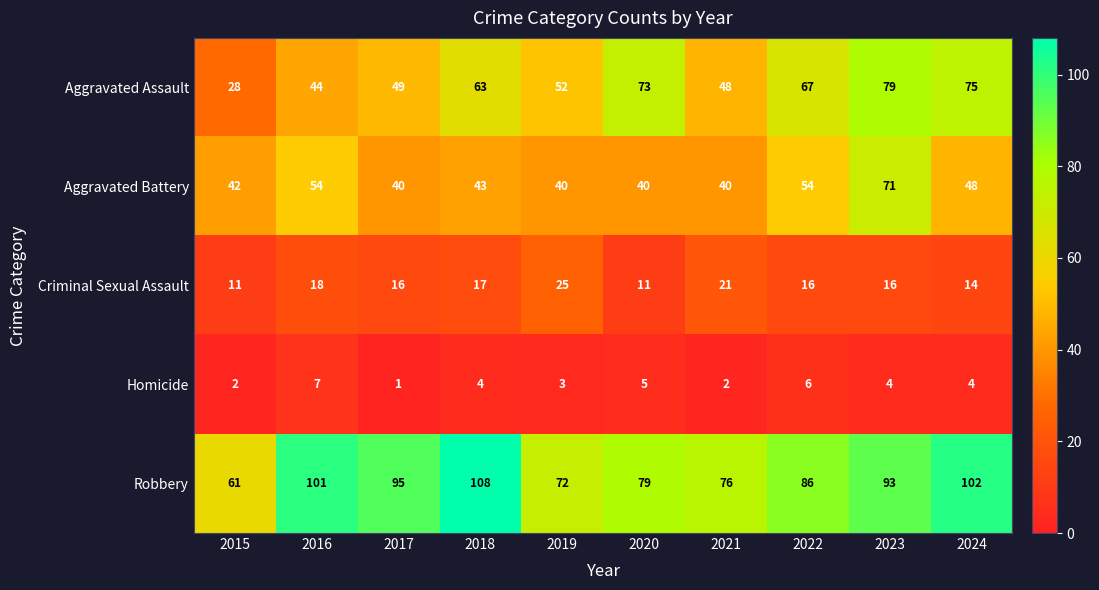

How many data points in Aggravated Battery are less than 43?

5